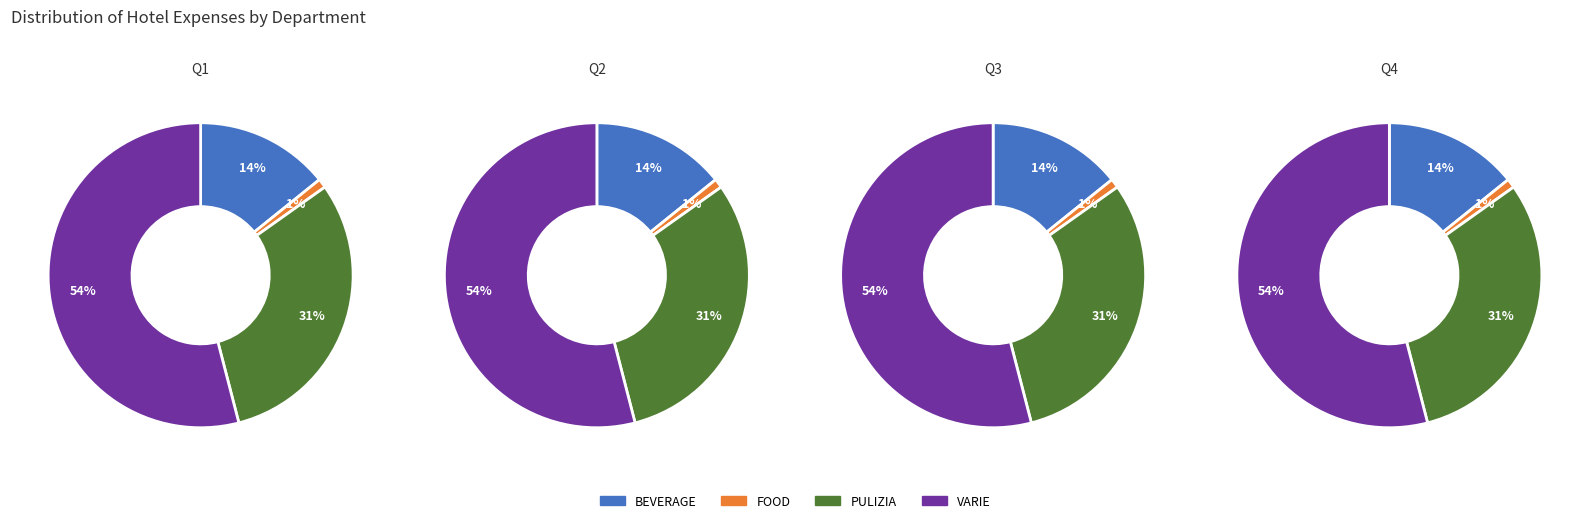

To the nearest percent, what is the difference between the BEVERAGE and FOOD slice percentages?

13%